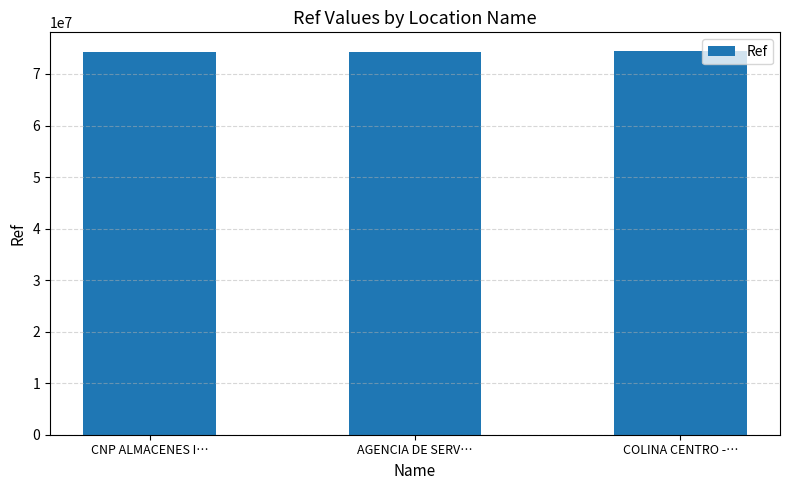

What is the label of the 2nd bar from the left?

AGENCIA DE SERV…